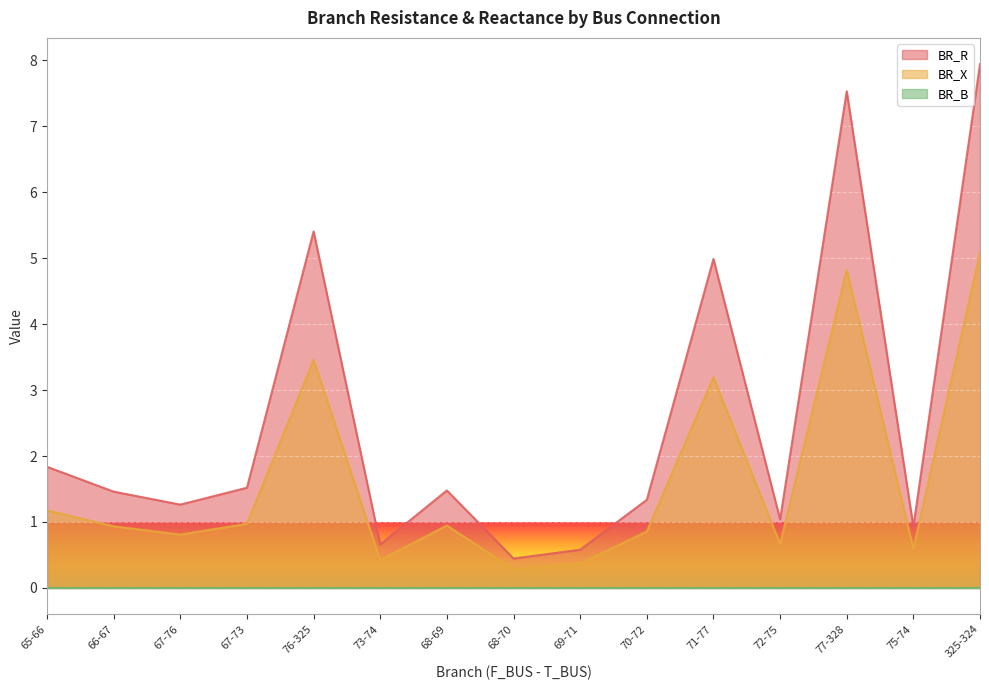

What position from the right is 68-70?

8